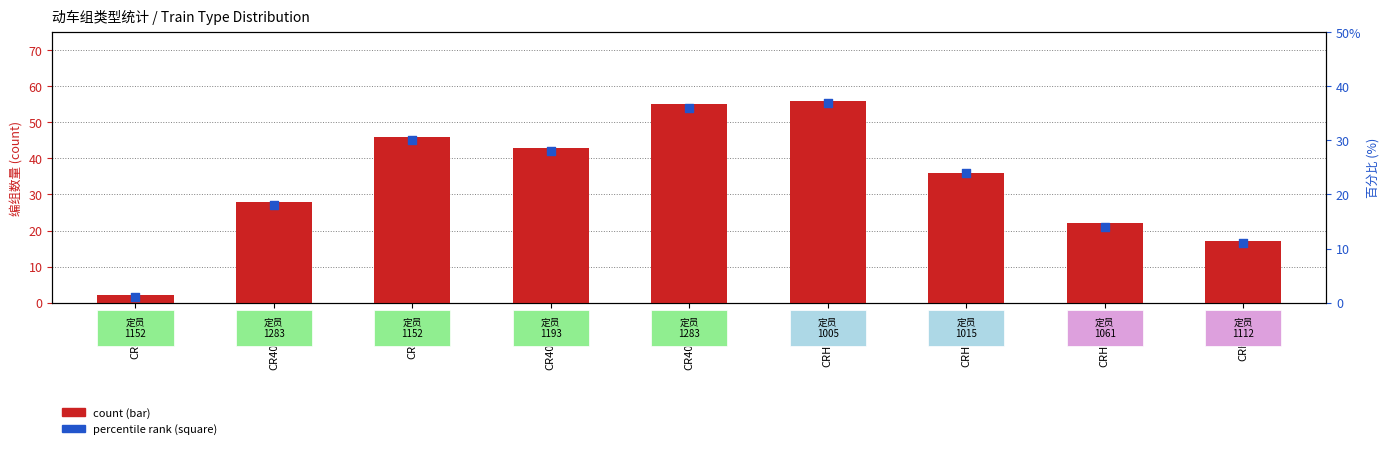

At which category is the sum across all series the highest?

CRH380BL